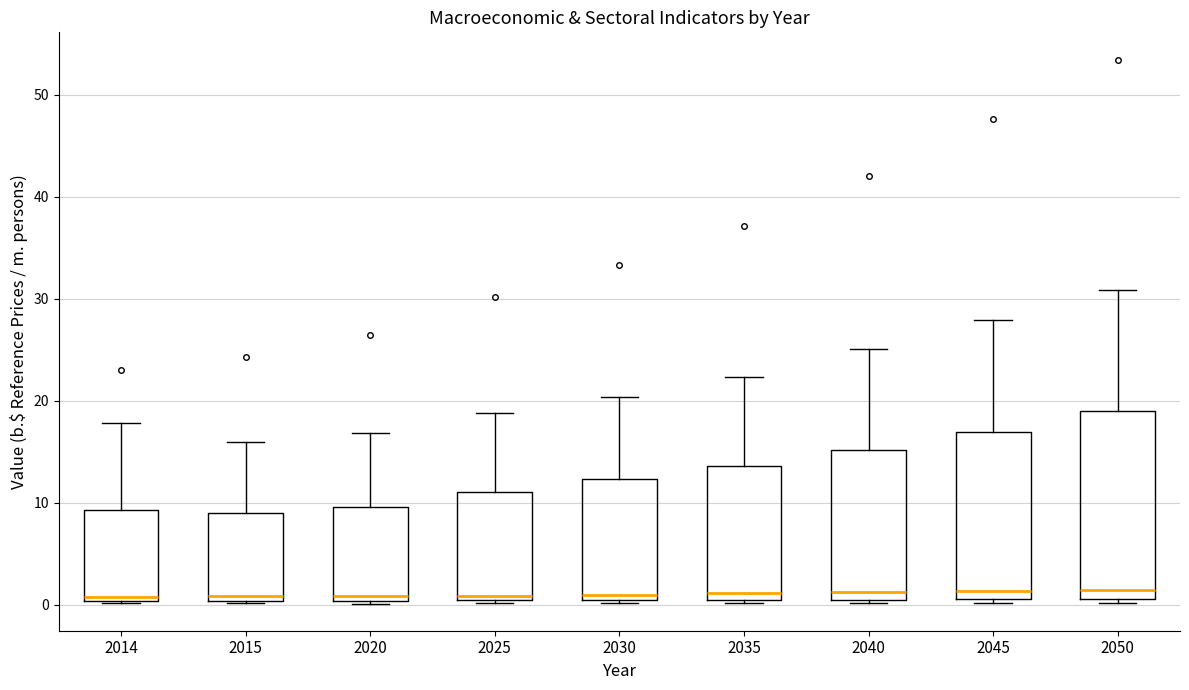

Reading left to right, transcribe this box plot: for each box, give where its median line is, the range the box spans, and where its two whiskers end, as read against the y-axis. The values are not printed on the chart, so give them approximately, as read against the axis.

2014: median 1, box 0 to 9, whiskers 0 to 18
2015: median 1, box 0 to 9, whiskers 0 to 16
2020: median 1, box 0 to 10, whiskers 0 to 17
2025: median 1, box 0 to 11, whiskers 0 (just below the box's lower edge) to 19
2030: median 1, box 0 to 12, whiskers 0 (just below the box's lower edge) to 20
2035: median 1, box 0 to 14, whiskers 0 (just below the box's lower edge) to 22
2040: median 1, box 0 to 15, whiskers 0 (just below the box's lower edge) to 25
2045: median 1 (just above the box's lower edge), box 1 to 17, whiskers 0 to 28
2050: median 1 (just above the box's lower edge), box 1 to 19, whiskers 0 to 31